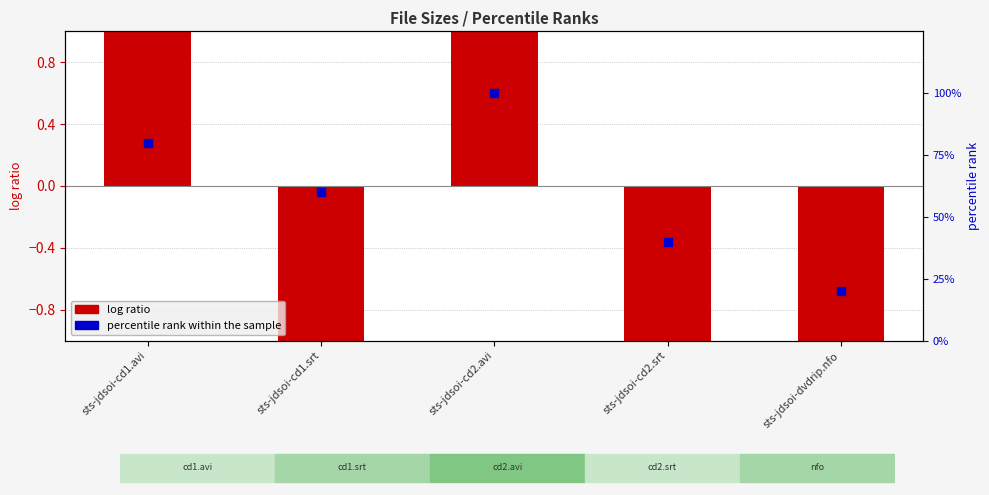

Which series contains the highest Y value?

percentile rank within the sample